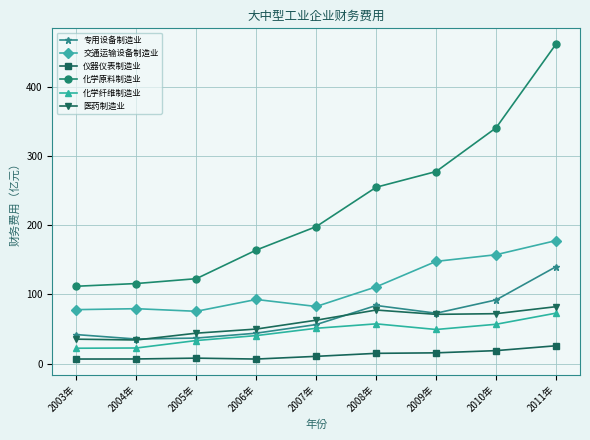

True or false: 交通运输设备制造业 and 医药制造业 intersect in this chart.

False